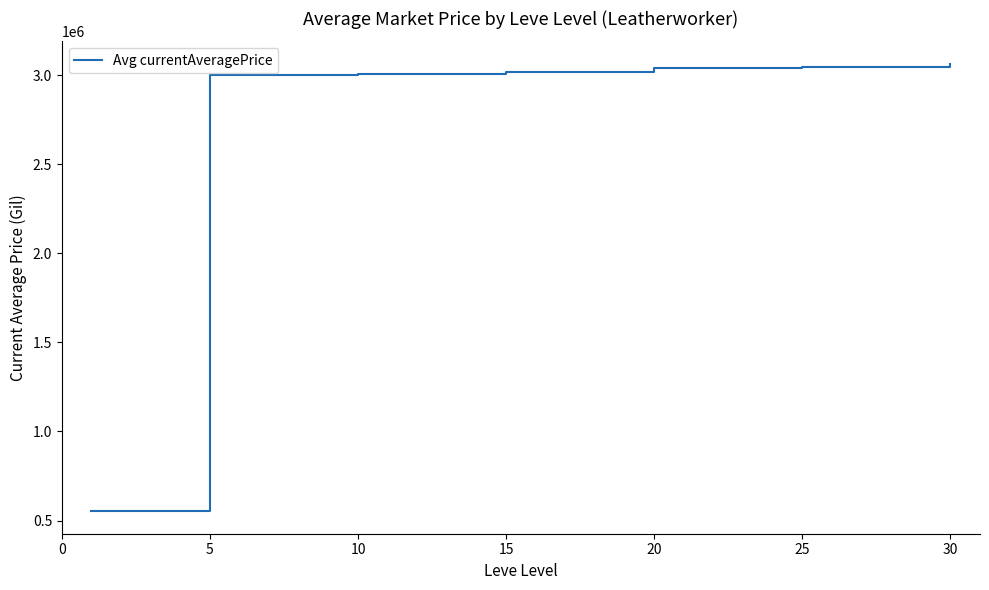

What is the minimum value shown in the chart?

551774.9